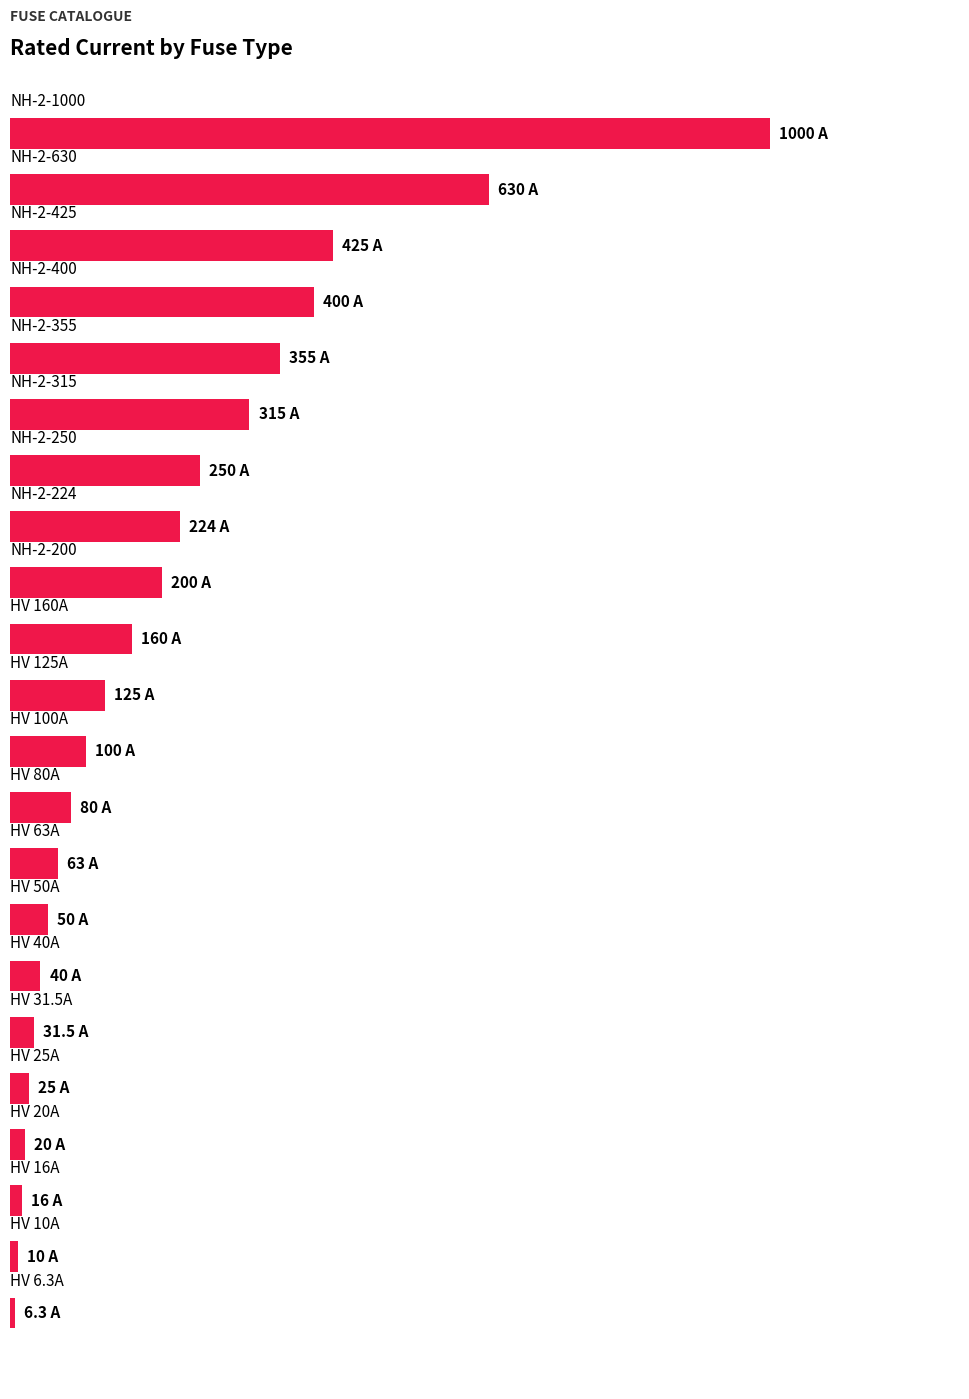

How many bars are there in total?

22